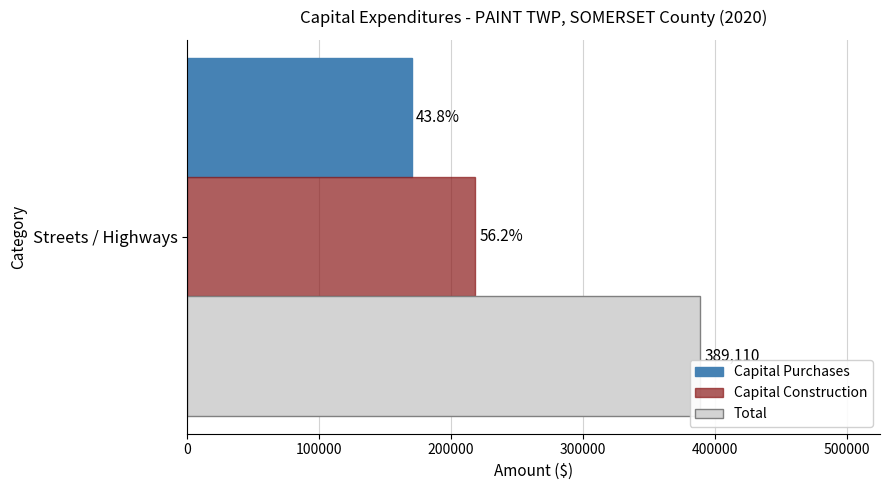

What are all the series names shown in the legend?

Capital Purchases, Capital Construction, Total